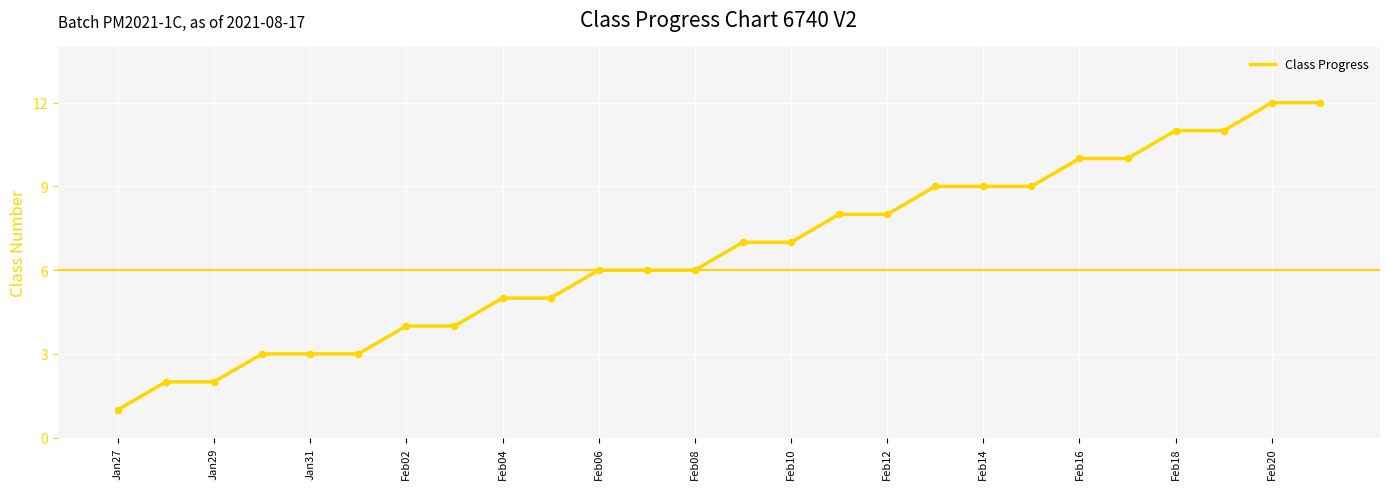

What is the difference between the maximum and minimum values?

11